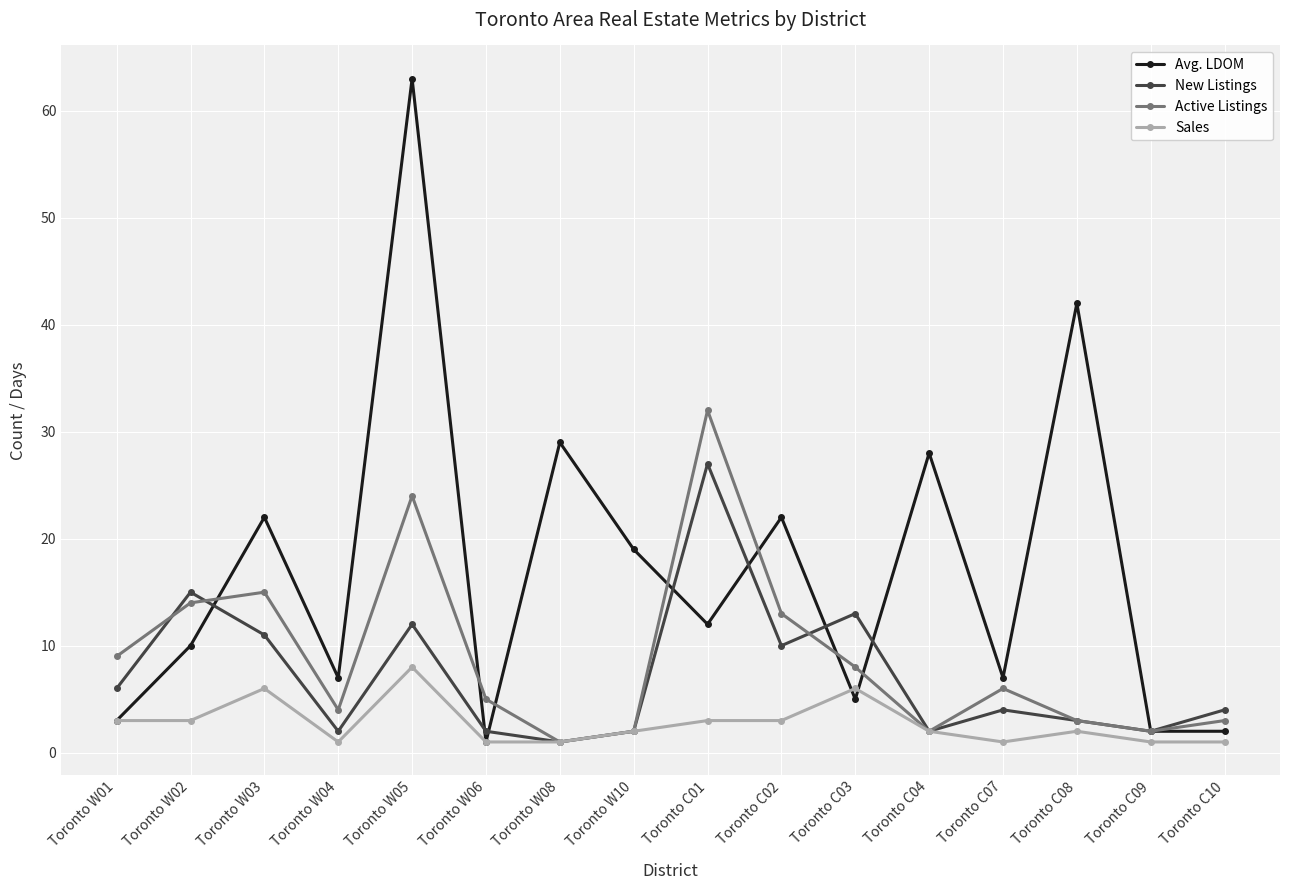

At which label does Active Listings reach its minimum?

Toronto W08